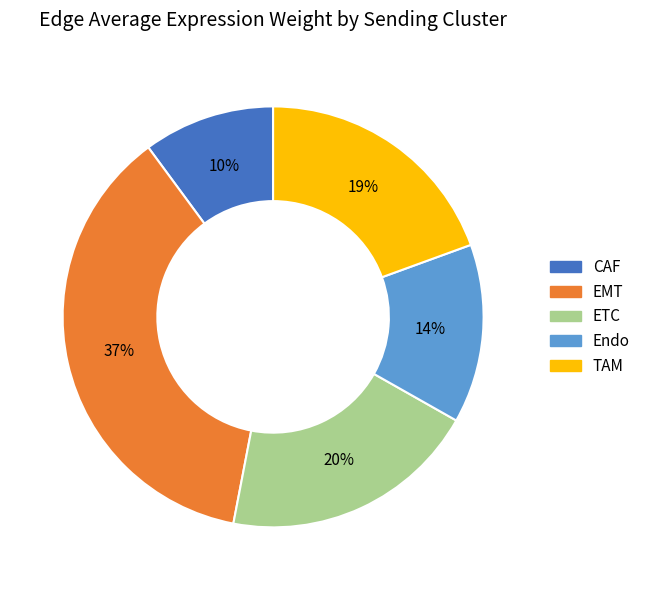

To the nearest percent, what portion does ETC represent?

20%